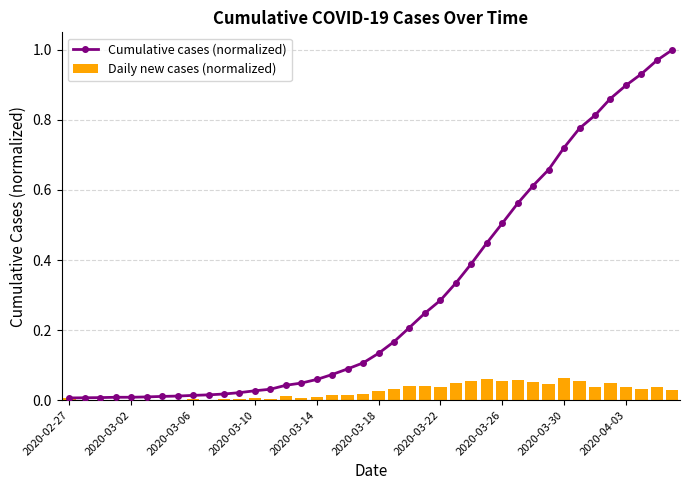

Are the bars grouped side by side (vs. stacked)?

Yes